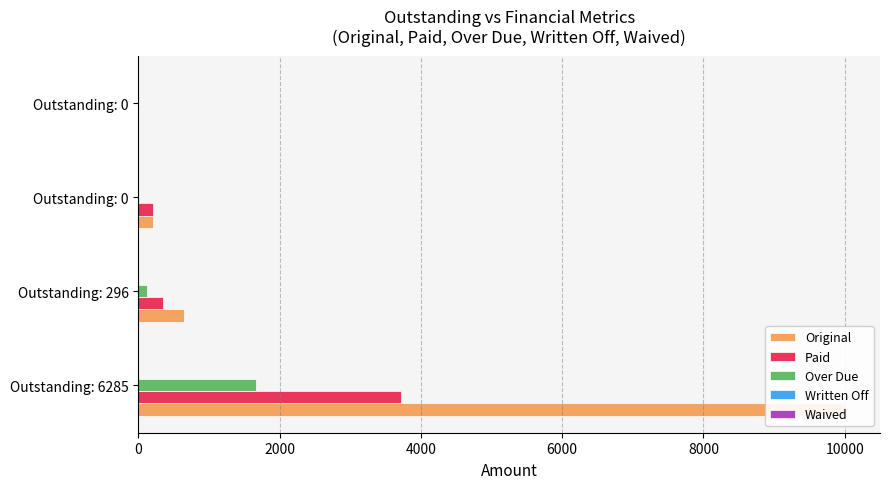

The value of Paid at Outstanding: 0 is -2295.0. True or false?

False